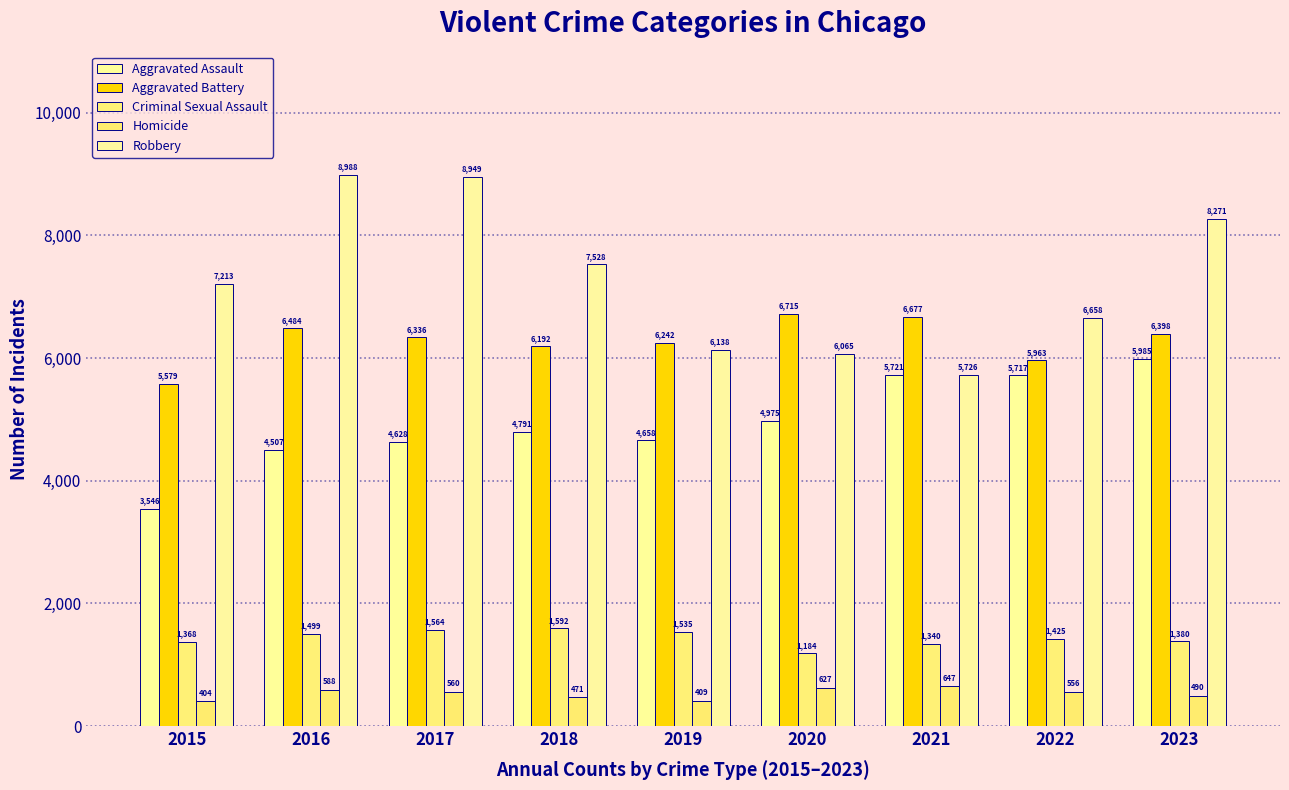

Where is Aggravated Assault nearest to the value 4765?

2018